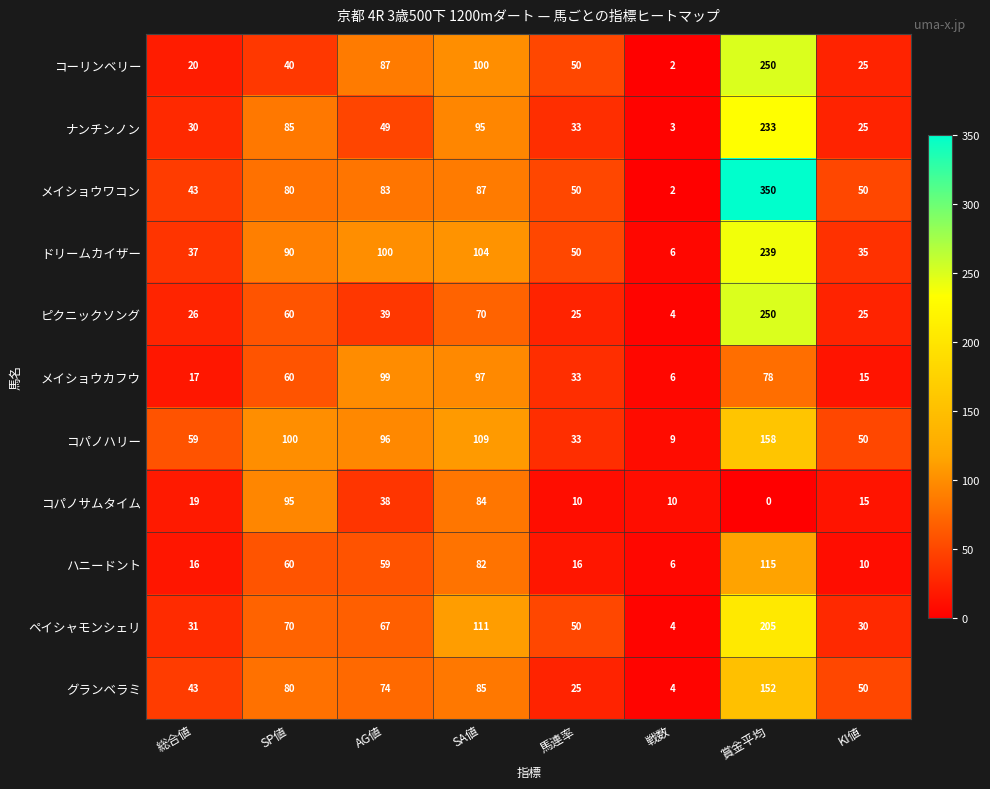

What is the difference between the メイショウワコン values at 馬連率 and SP値?

30